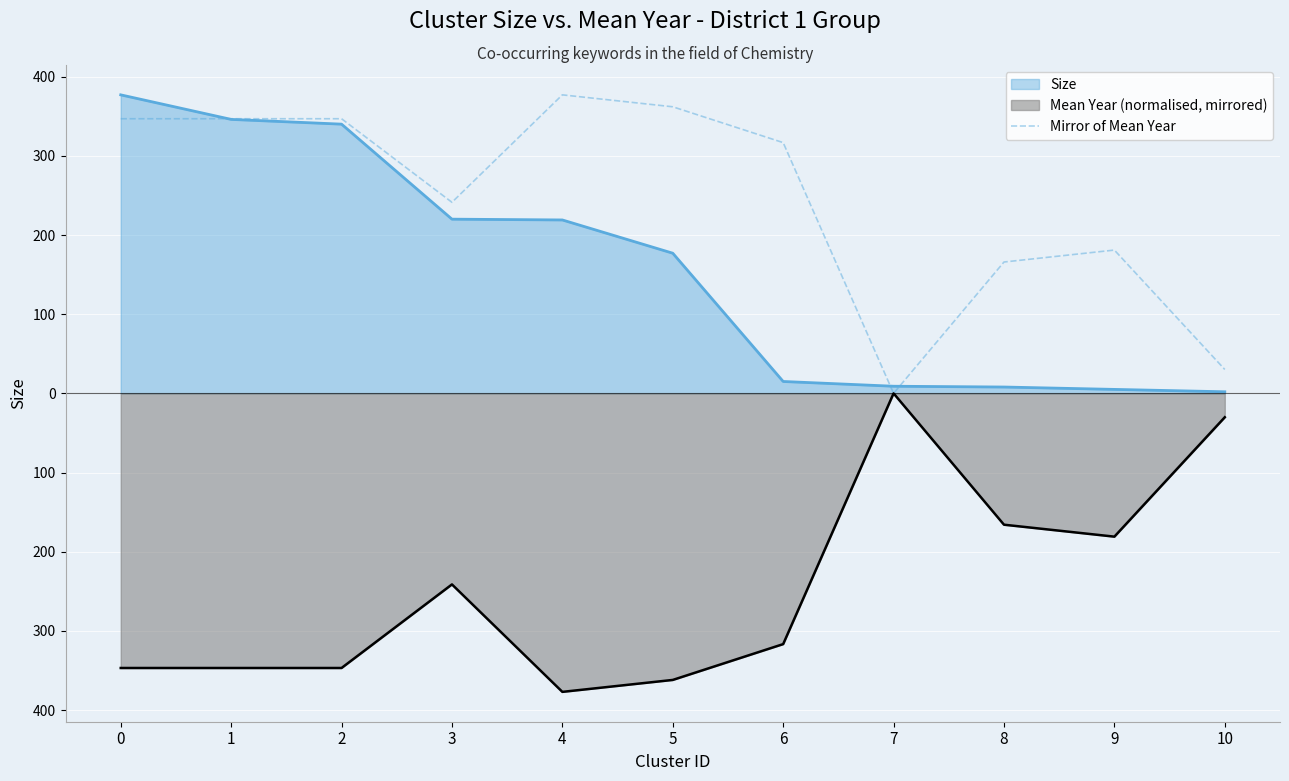

How many values are below 316?

5